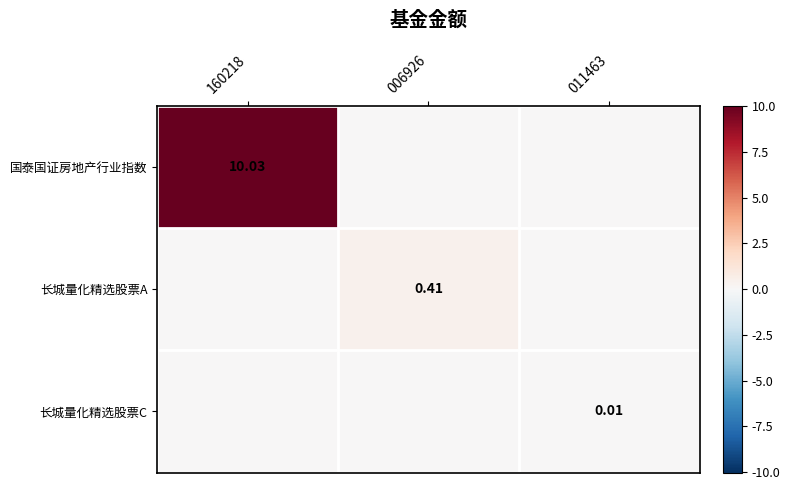

Between 160218 and 011463, which is larger?

160218